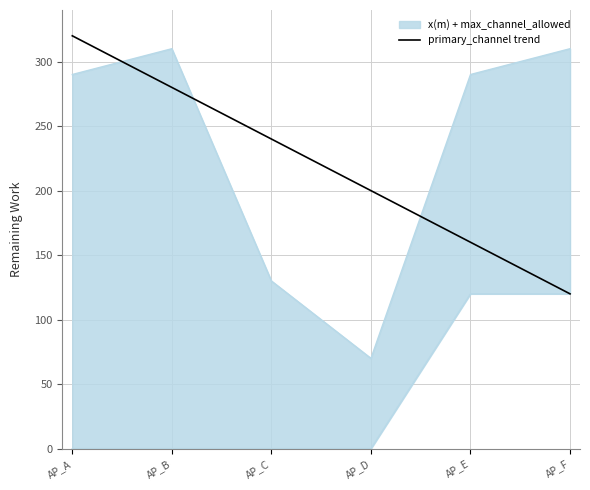

Approximately how many times larger is the value at AP_D compared to AP_E?

1.2